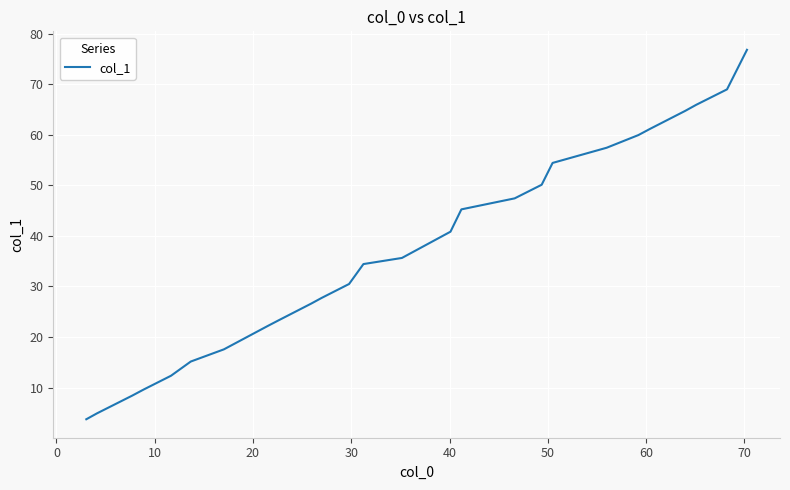

What is the difference between the maximum and minimum values?

73.0